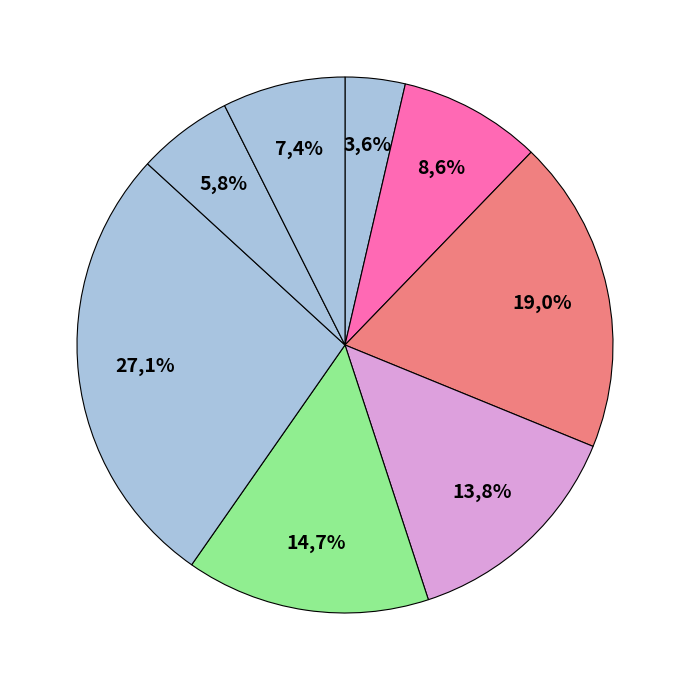

True or false: 12:01:55 accounts for 19% of the total.

True